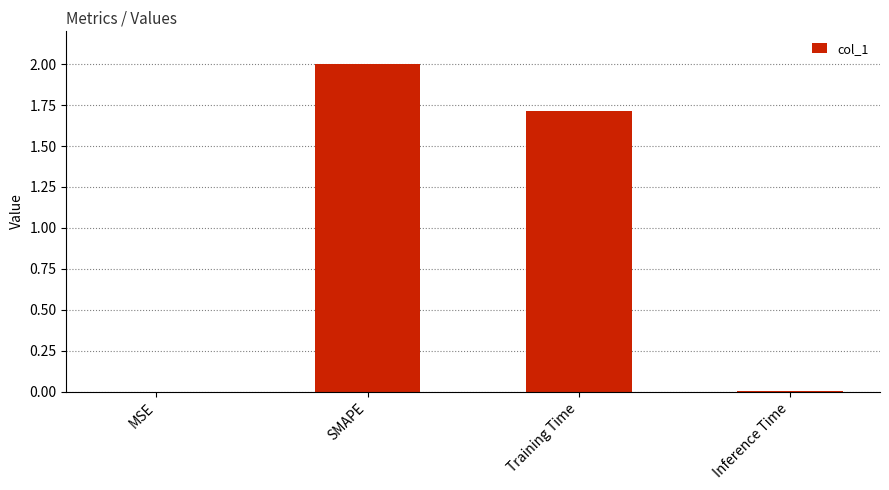

How many categories are shown in the chart?

4